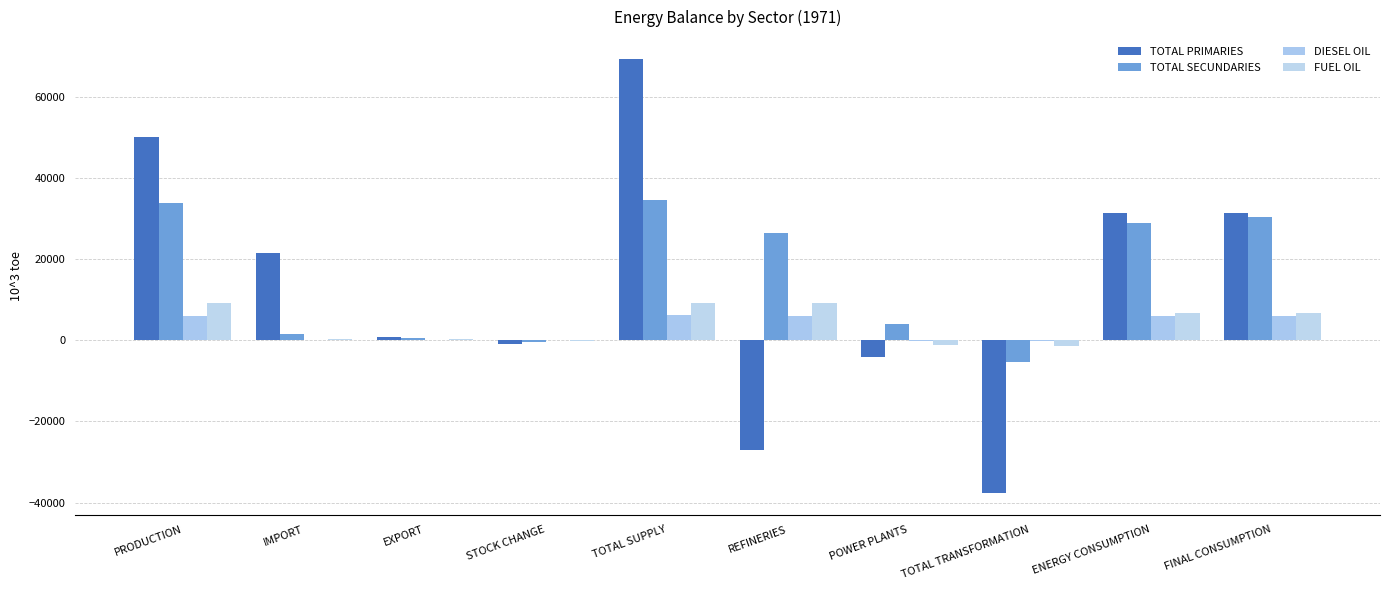

Count the number of categories in the chart.

10